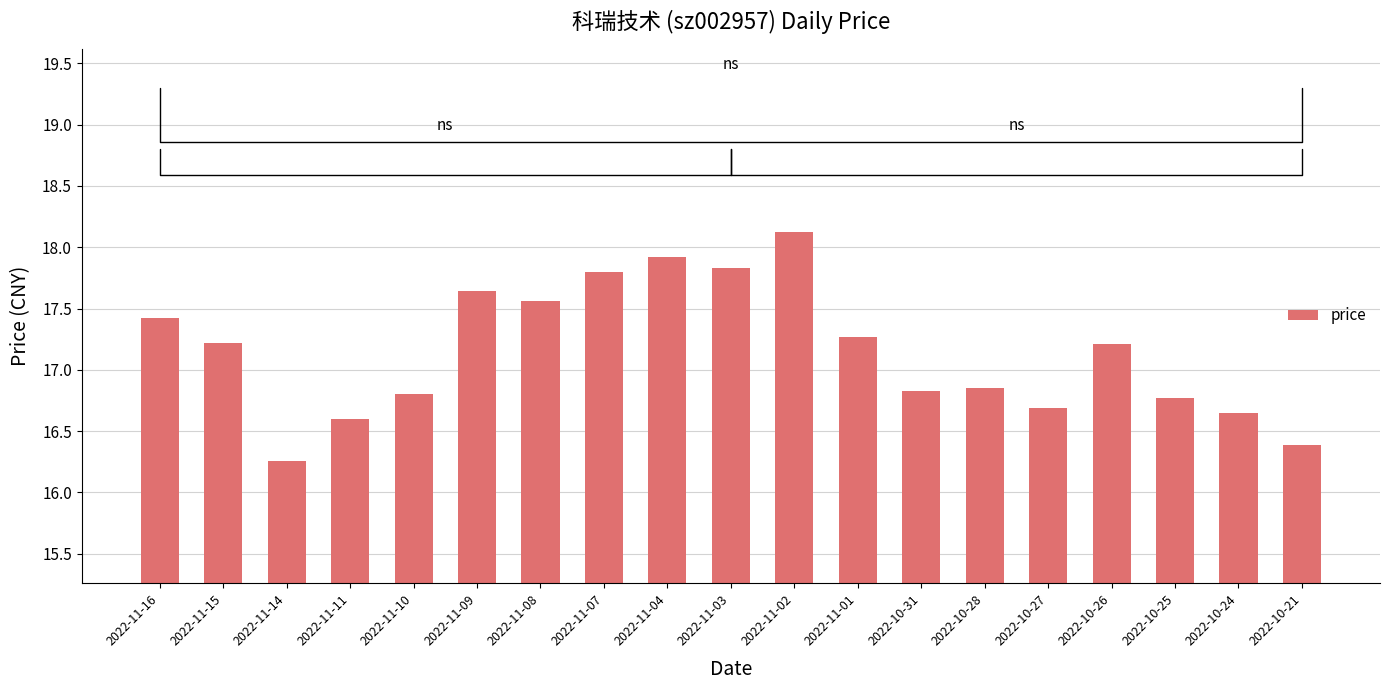

What is the approximate value at 2022-11-14?

16.3